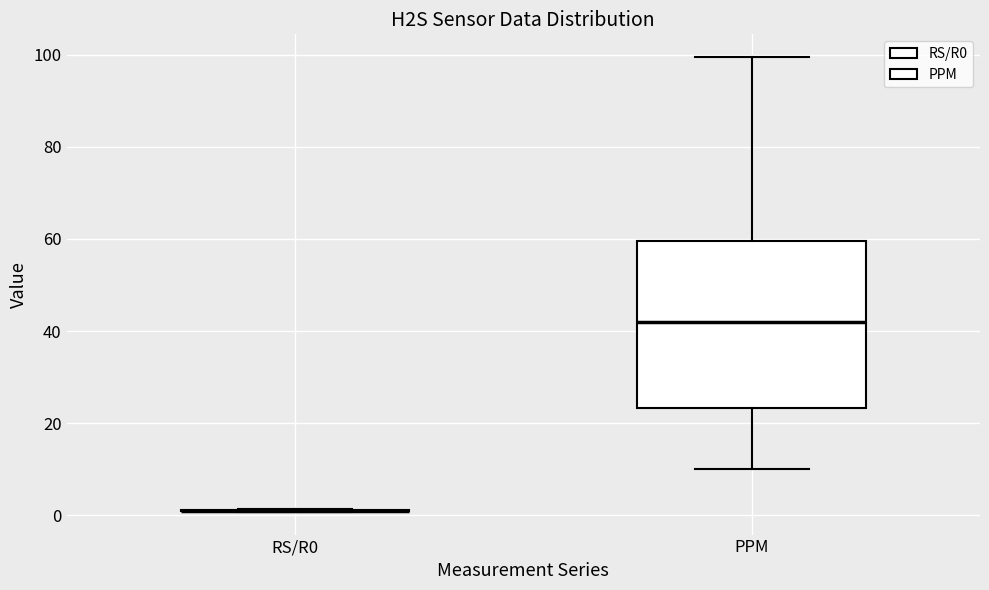

Where is the lower edge of the box for PPM on the y-axis? The values are not printed on the chart, so give them approximately, as read against the axis.

24